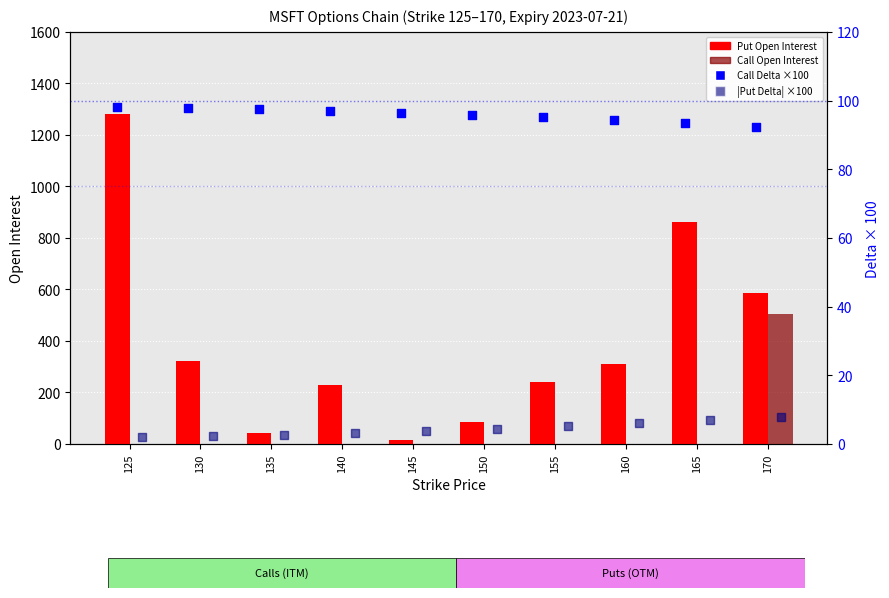

Which series contains the lowest Y value?

Call Open Interest